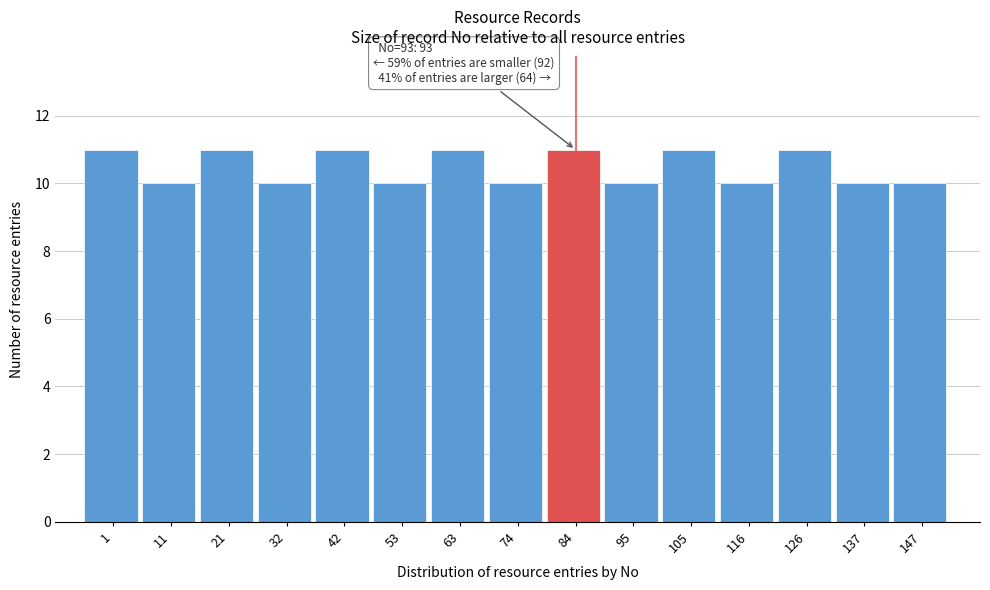

Reading right to left, extract all data points from this chart.

147=10	137=10	126=11	116=10	105=11	95=10	84=11	74=10	63=11	53=10	42=11	32=10	21=11	11=10	1=11